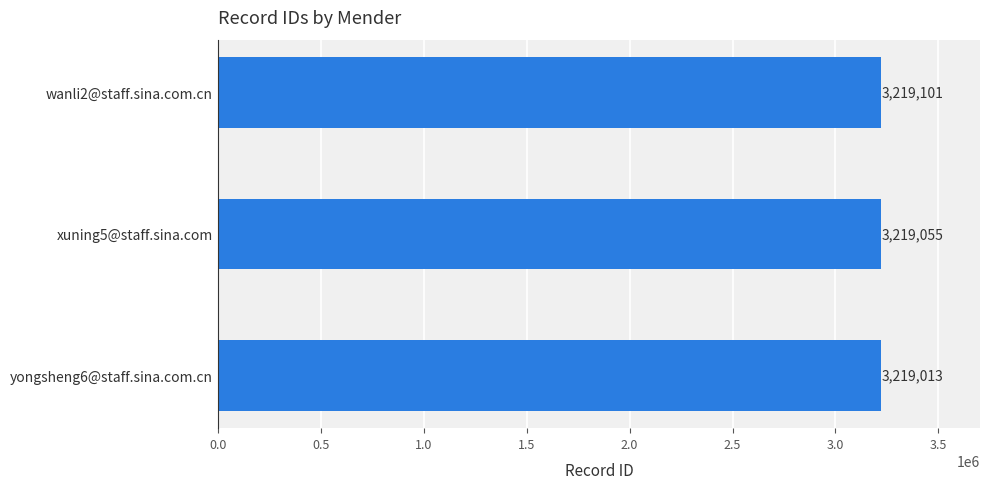

Count the number of data series in this chart.

1